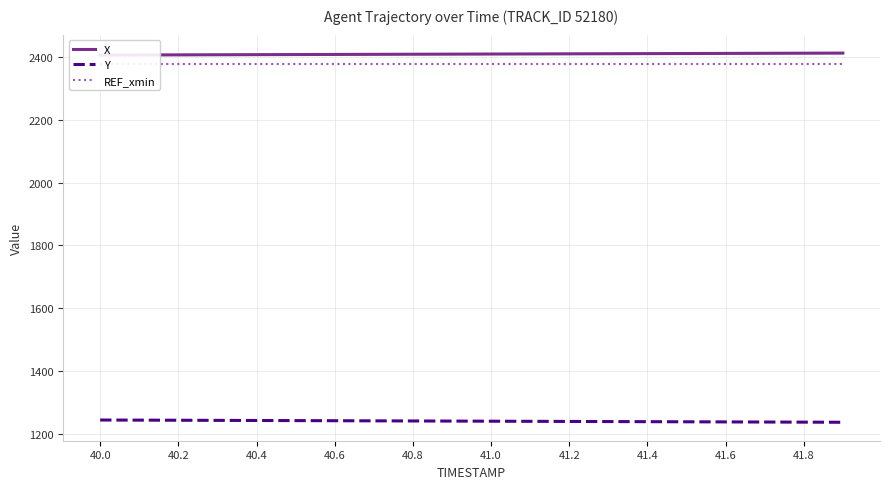

What is the highest value of the Y series?

1244.2